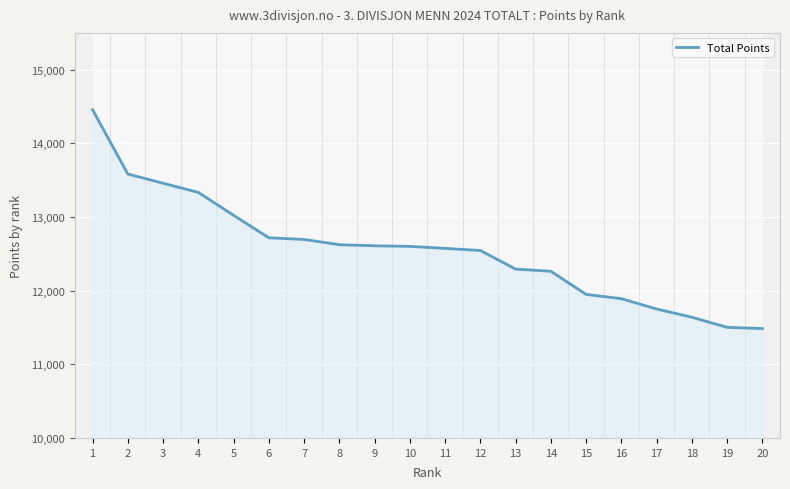

What is the sum of all values?

250995